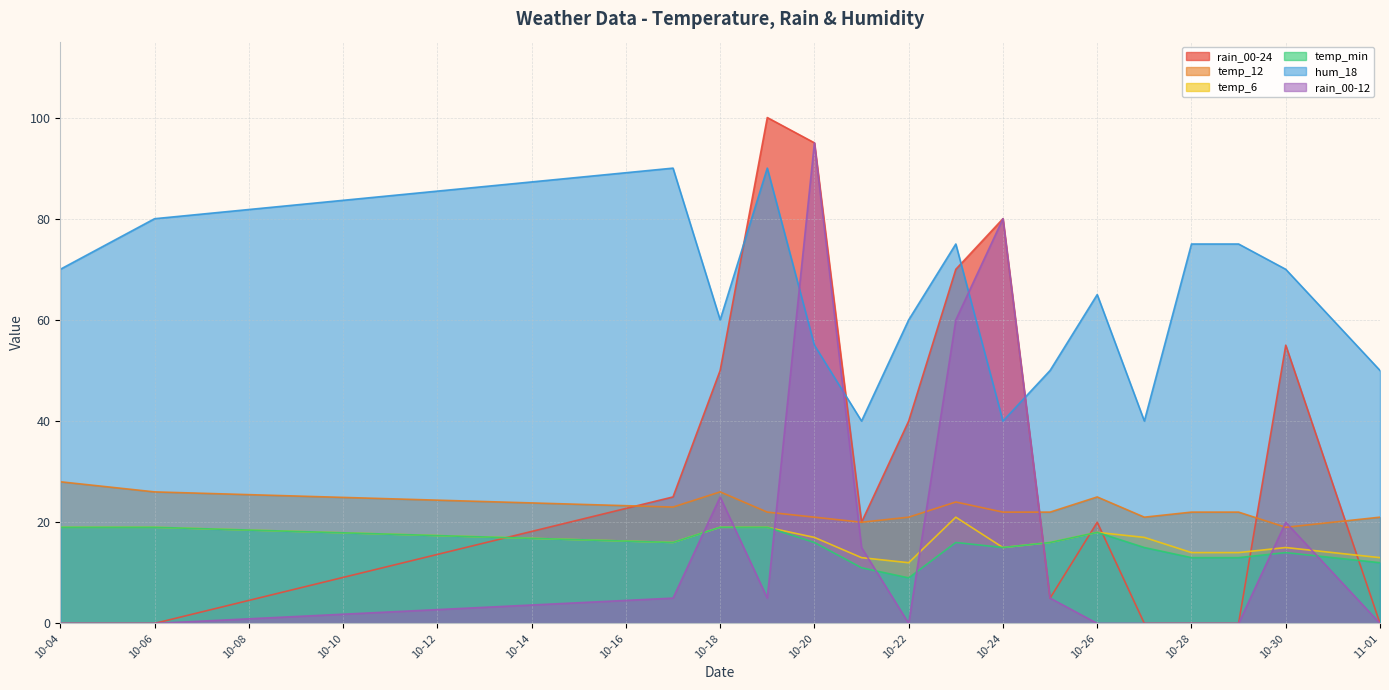

True or false: temp_min and temp_6 intersect in this chart.

False